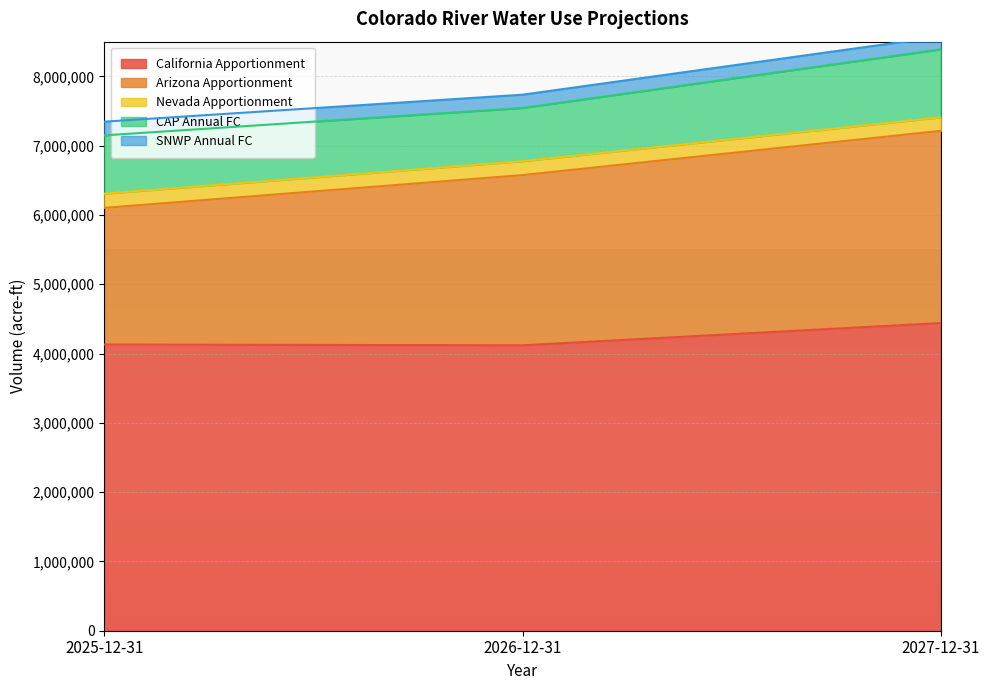

What is the maximum value for California Apportionment?

4439733